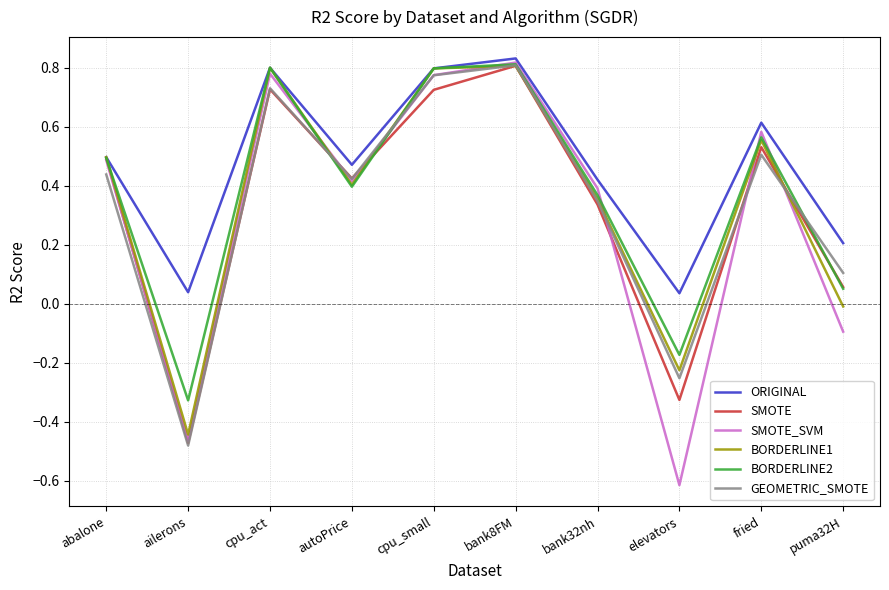

Which series changed the most between bank8FM and puma32H?

SMOTE_SVM